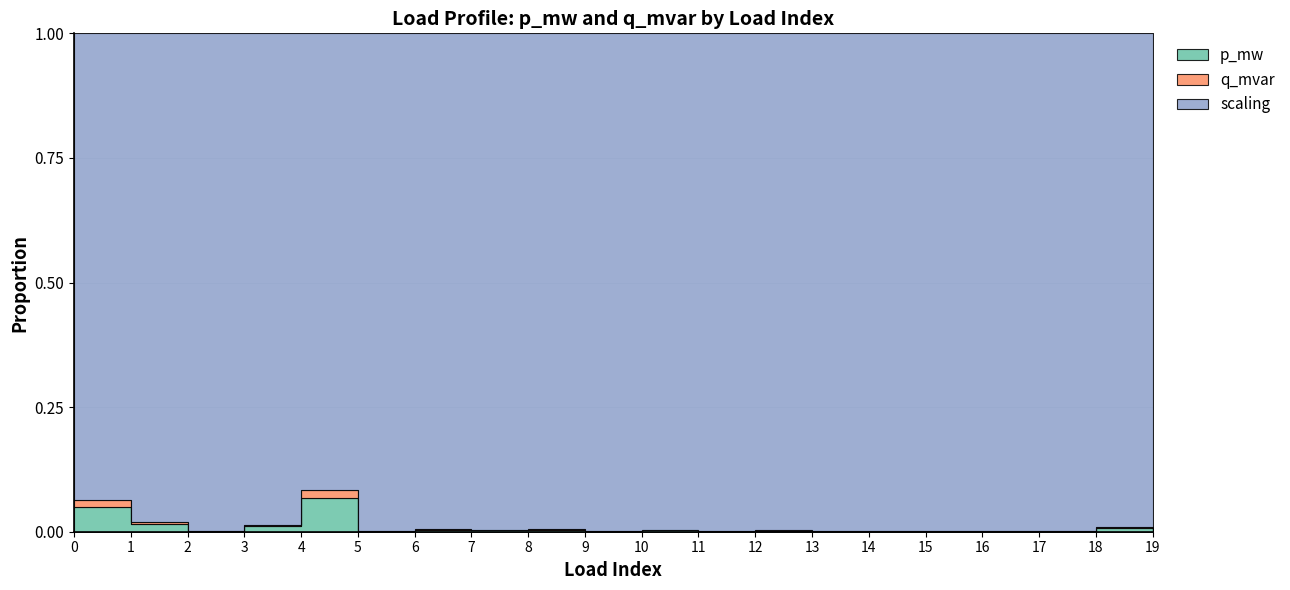

Which has a higher value, 3 or 9?

3